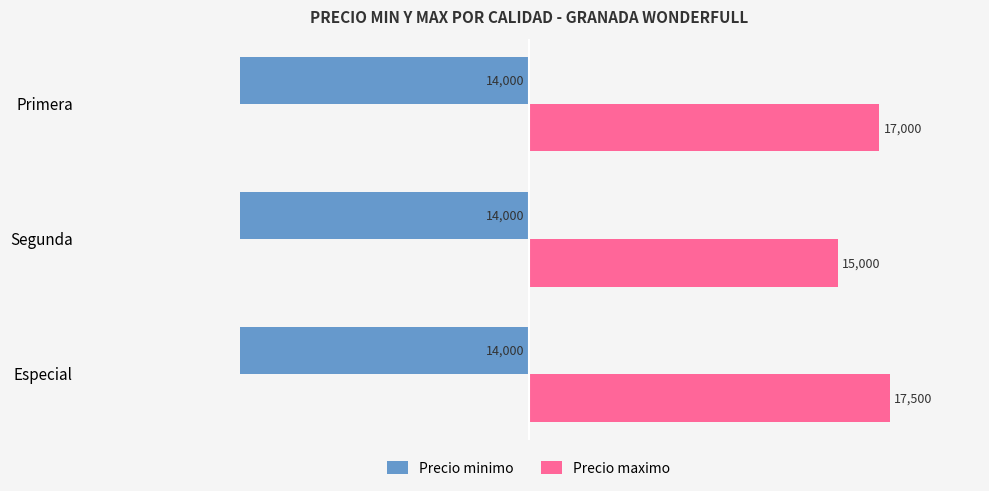

What value does the Precio minimo series have at Especial?

-14000